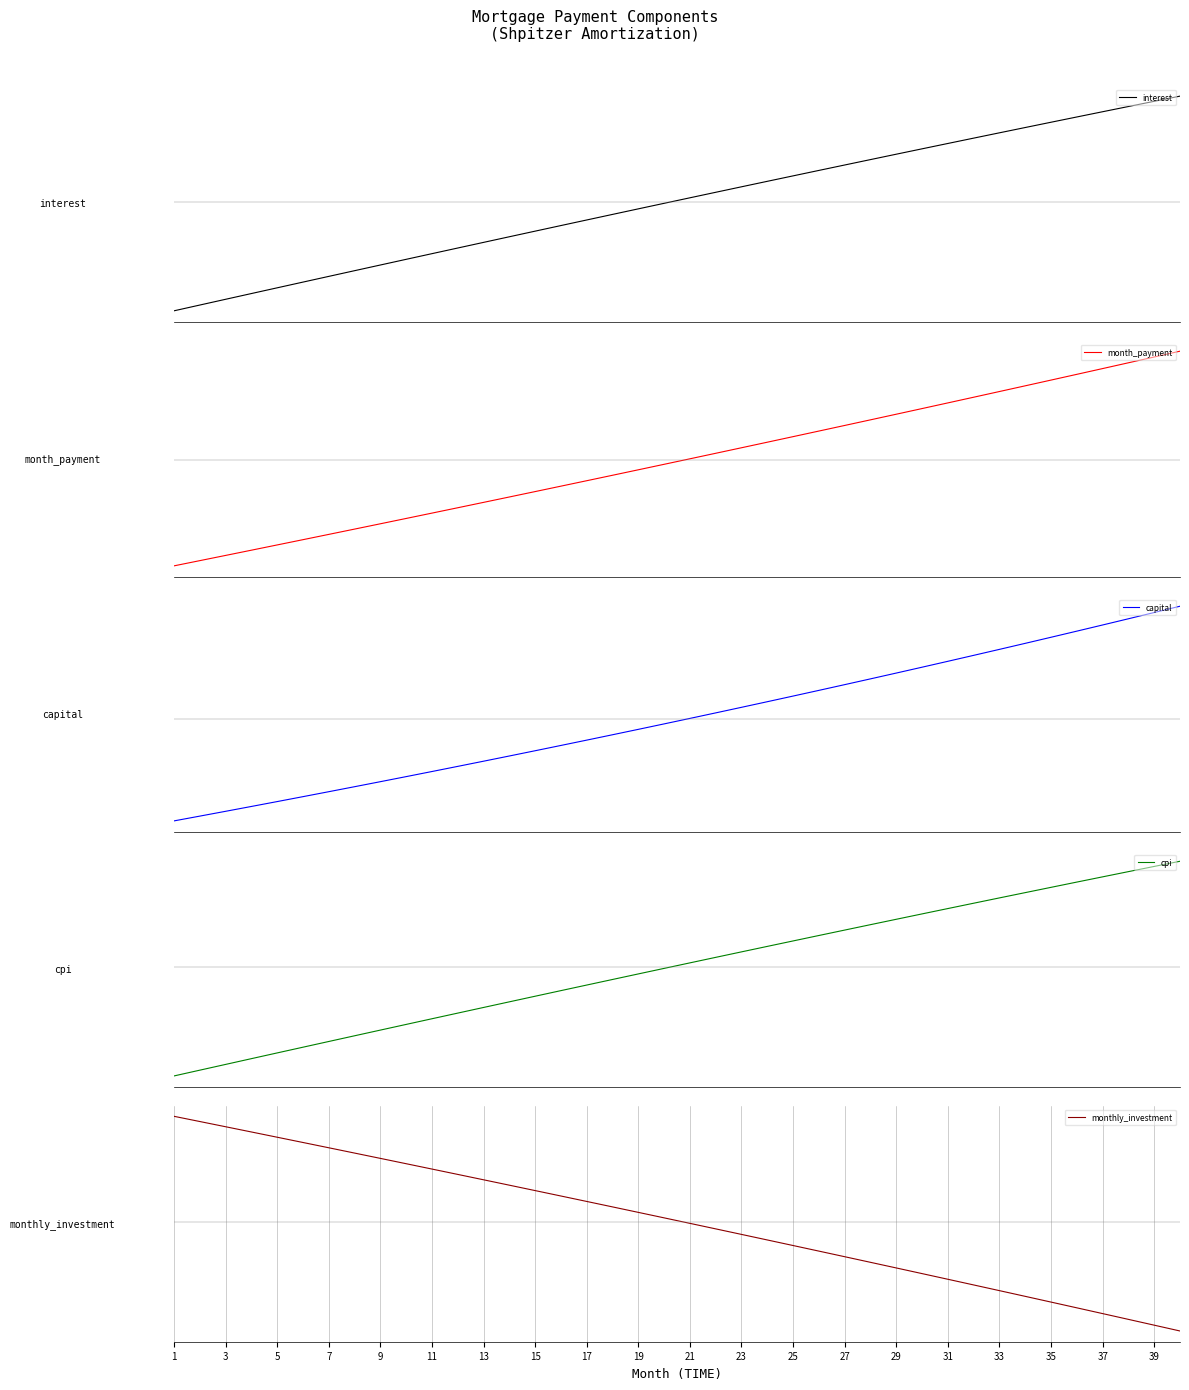

Read the month_payment value at 5.

-262.0